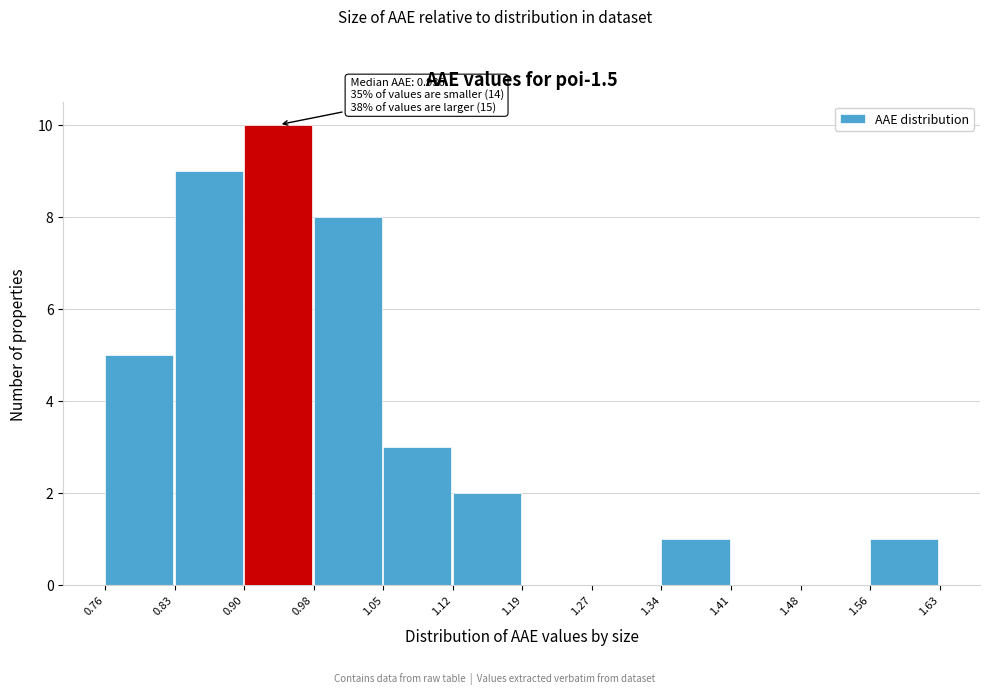

Which range on the x-axis has the tallest bar?

0.90 to 0.98